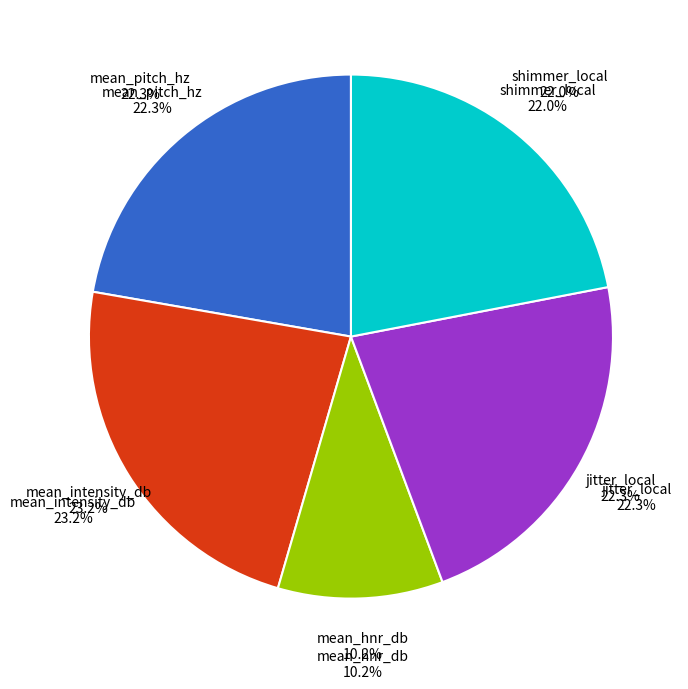

True or false: jitter_local accounts for 22% of the total.

True